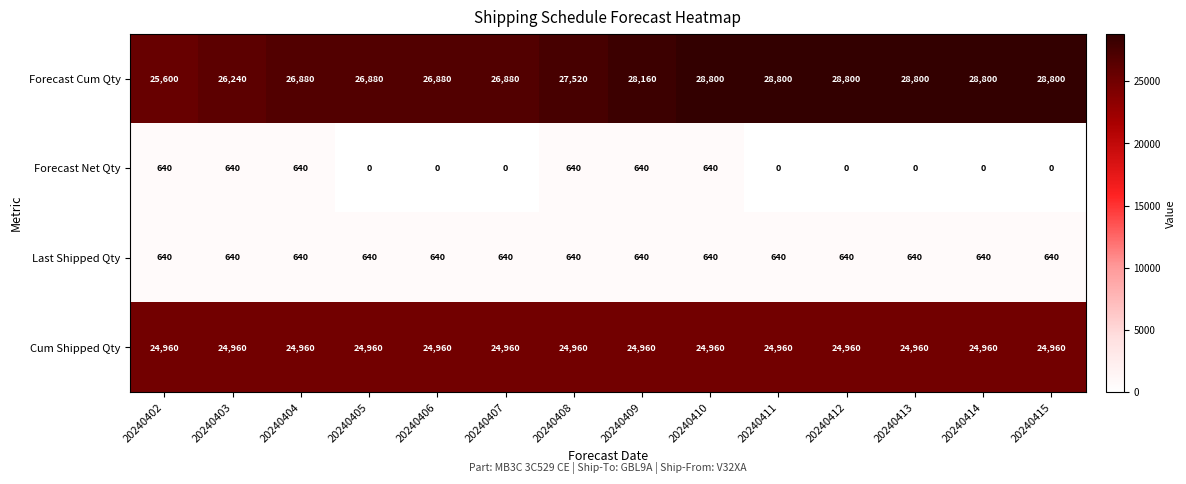

How many Forecast Net Qty values are between 0 and 640?

14